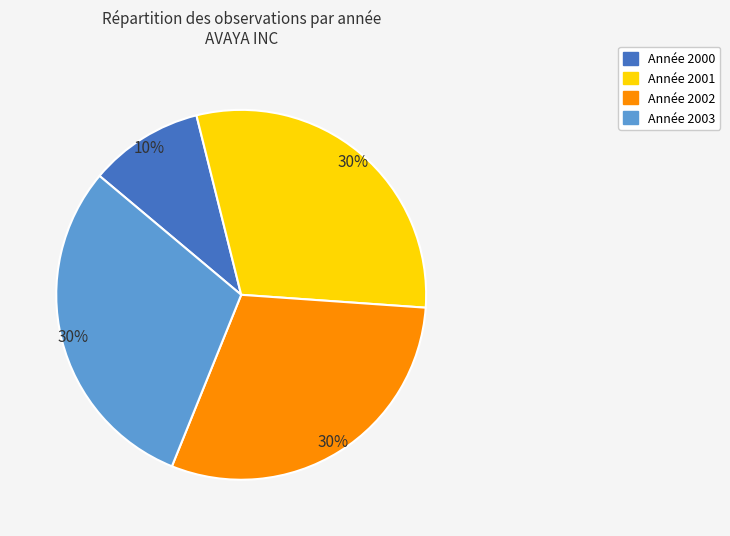

Does any single category account for the majority?

No